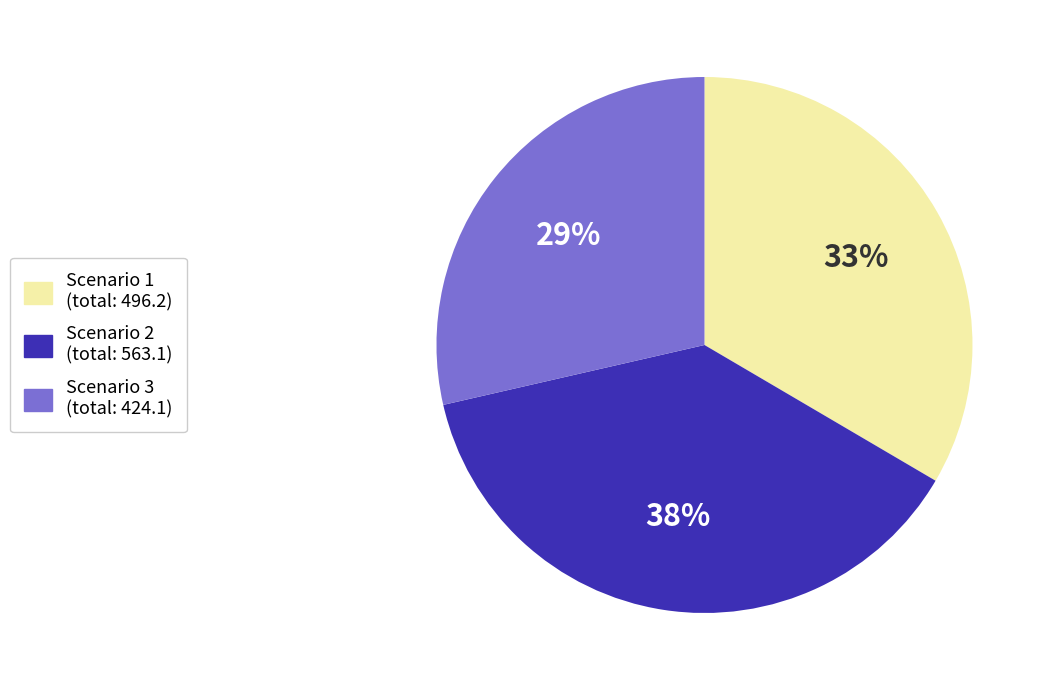

To the nearest percent, what is the difference between the largest and smallest slice percentages?

9%